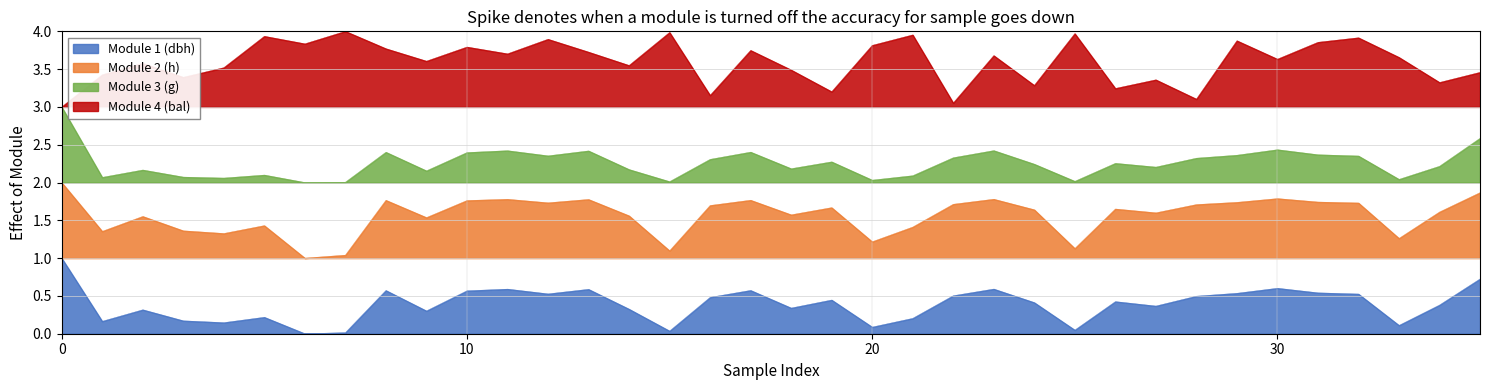

Reading left to right, transcribe all the data shown in this chart.

Module 1 (dbh): 1.0	0.2	0.3	0.2	0.1	0.2	0.0	0.0	0.6	0.3	0.6	0.6	0.5	0.6	0.3	0.0	0.5	0.6	0.3	0.4	0.1	0.2	0.5	0.6	0.4	0.0	0.4	0.4	0.5	0.5	0.6	0.5	0.5	0.1	0.4	0.7
Module 2 (h): 2.0	1.4	1.6	1.4	1.3	1.4	1.0	1.0	1.8	1.5	1.8	1.8	1.7	1.8	1.6	1.1	1.7	1.8	1.6	1.7	1.2	1.4	1.7	1.8	1.6	1.1	1.6	1.6	1.7	1.7	1.8	1.7	1.7	1.3	1.6	1.9
Module 3 (g): 3.0	2.1	2.2	2.1	2.1	2.1	2.0	2.0	2.4	2.2	2.4	2.4	2.4	2.4	2.2	2.0	2.3	2.4	2.2	2.3	2.0	2.1	2.3	2.4	2.2	2.0	2.3	2.2	2.3	2.4	2.4	2.4	2.4	2.0	2.2	2.6
Module 4 (bal): 3.0	3.4	3.6	3.4	3.5	3.9	3.8	4.0	3.8	3.6	3.8	3.7	3.9	3.7	3.5	4.0	3.2	3.7	3.5	3.2	3.8	4.0	3.1	3.7	3.3	4.0	3.2	3.4	3.1	3.9	3.6	3.9	3.9	3.7	3.3	3.5